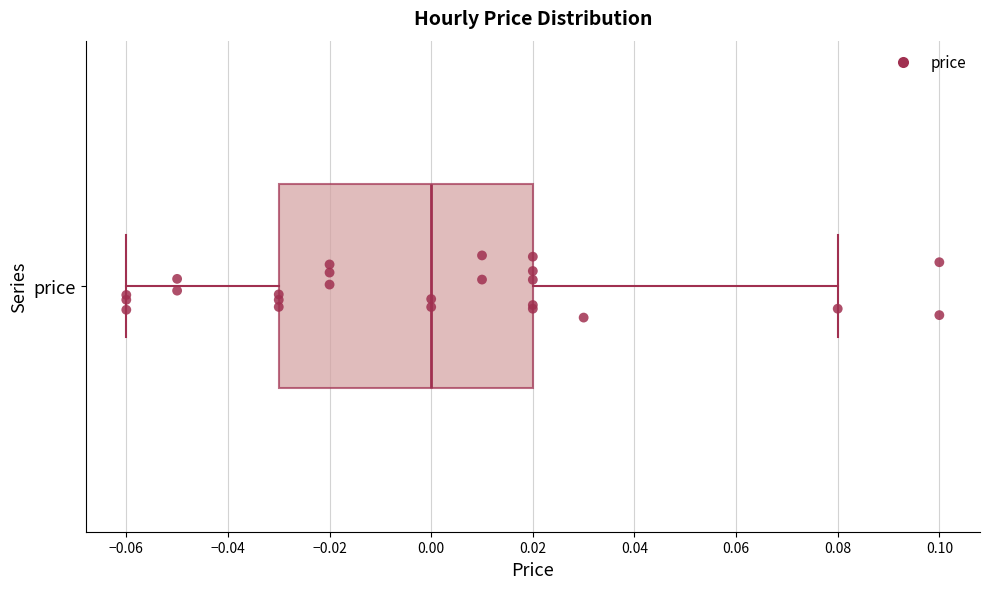

Where does the left whisker of the box for price end on the x-axis? The values are not printed on the chart, so give them approximately, as read against the axis.

-0.06